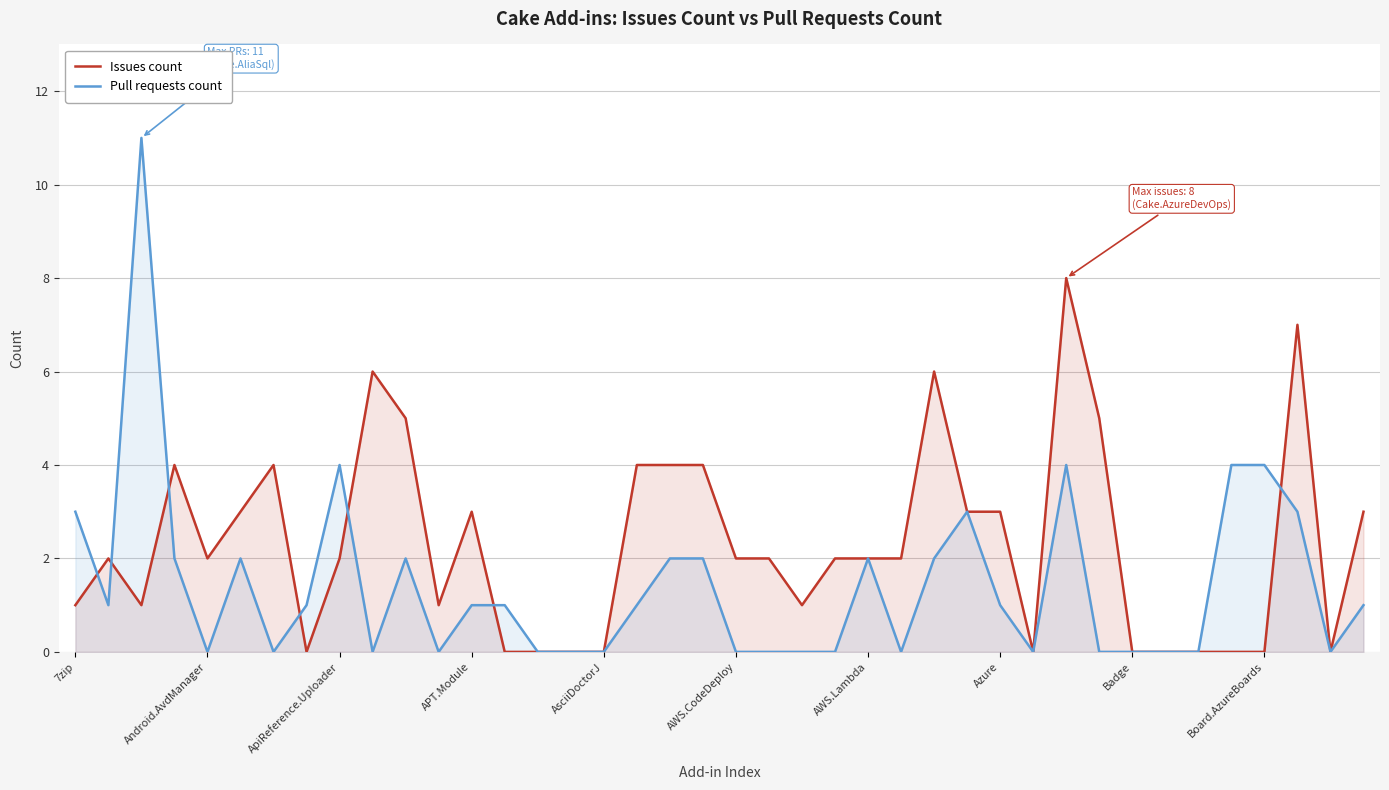

Count the Issues count values in the range 0 to 4.

34